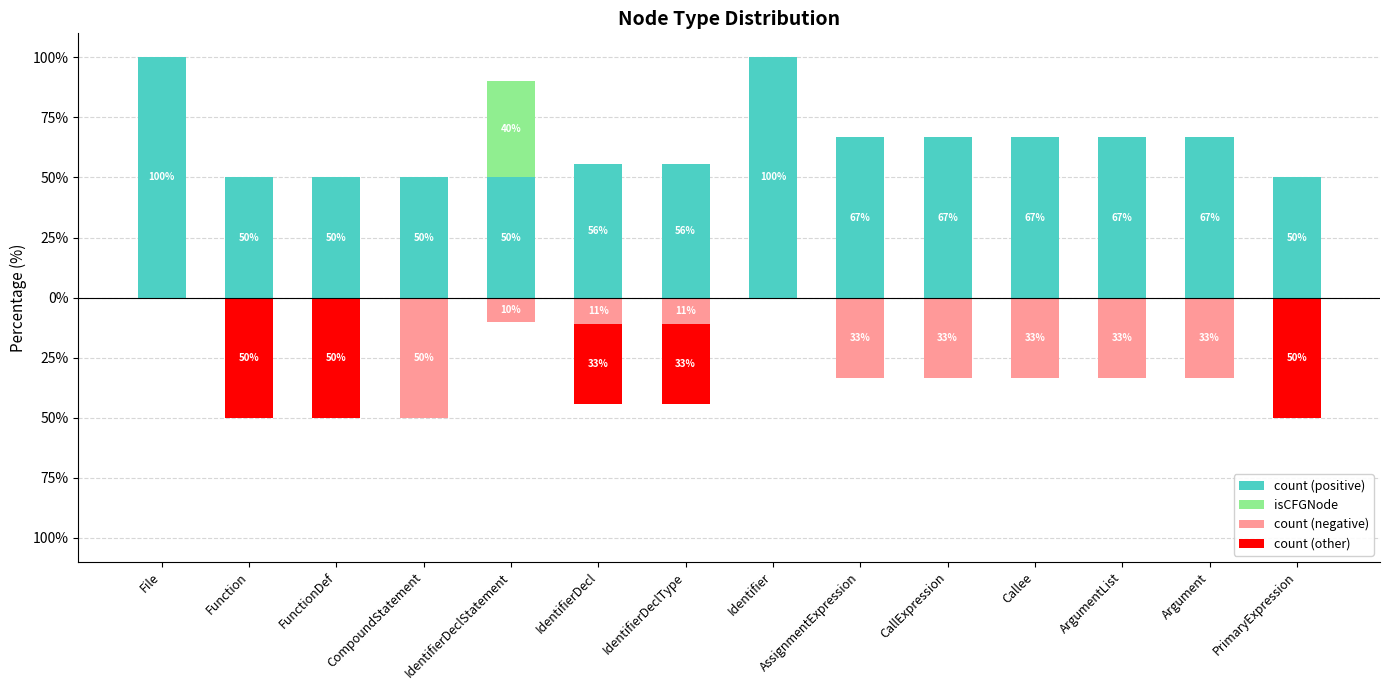

Reading left to right, transcribe all the data shown in this chart.

count (positive): 100.0	50.0	50.0	50.0	50.0	55.6	55.6	100.0	66.7	66.7	66.7	66.7	66.7	50.0
isCFGNode: 0.0	0.0	0.0	0.0	40.0	0.0	0.0	0.0	0.0	0.0	0.0	0.0	0.0	0.0
count (negative): 0.0	0.0	0.0	-50.0	-10.0	-11.1	-11.1	0.0	-33.3	-33.3	-33.3	-33.3	-33.3	0.0
count (other): 0.0	-50.0	-50.0	0.0	0.0	-33.3	-33.3	0.0	0.0	0.0	0.0	0.0	0.0	-50.0